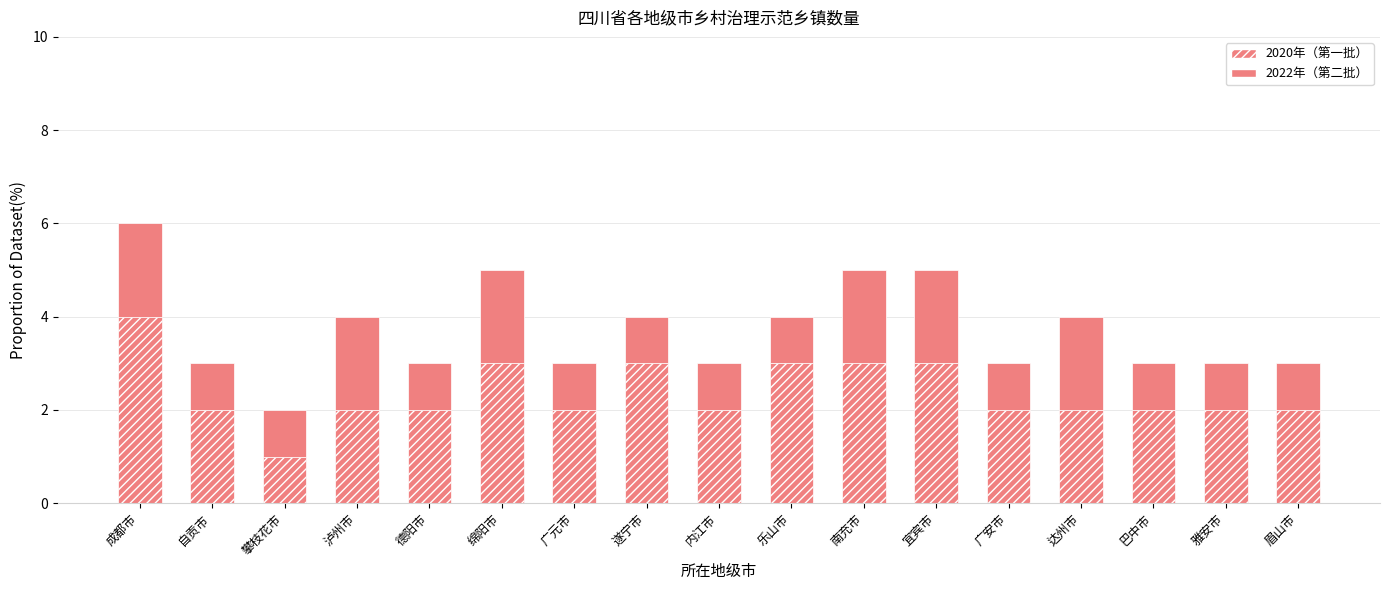

What is the label of the 11th bar from the left?

南充市